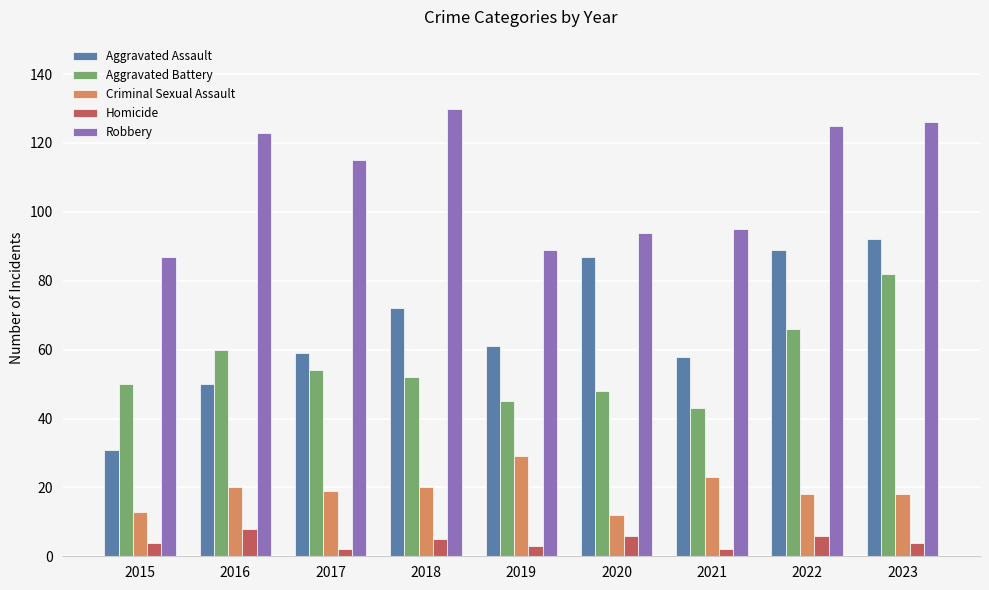

At which category is the sum across all series the highest?

2023